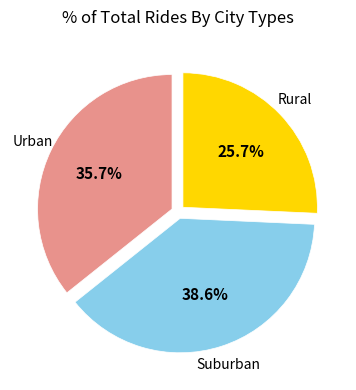

Between Urban and Rural, which is larger?

Urban